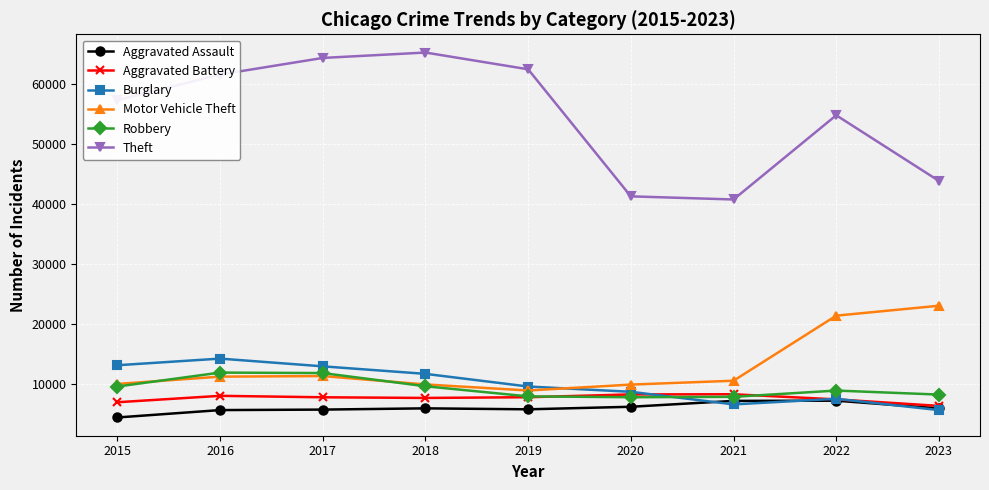

Which series changed the most between 2015 and 2016?

Theft